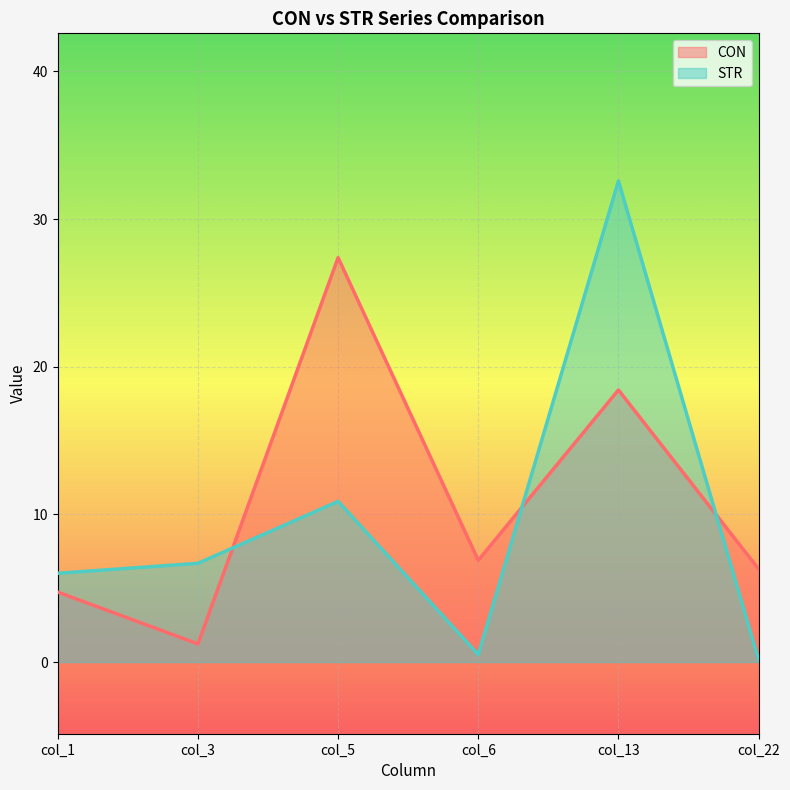

What is the maximum value shown in the chart?

32.6